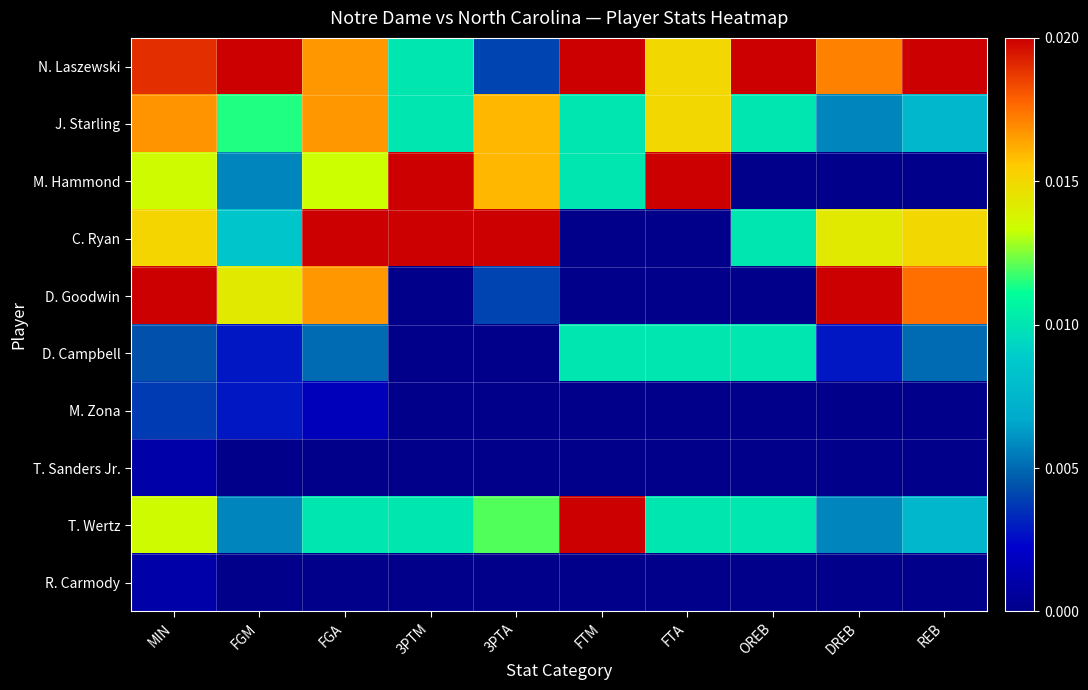

Which has a higher value, 3PTM or OREB?

OREB